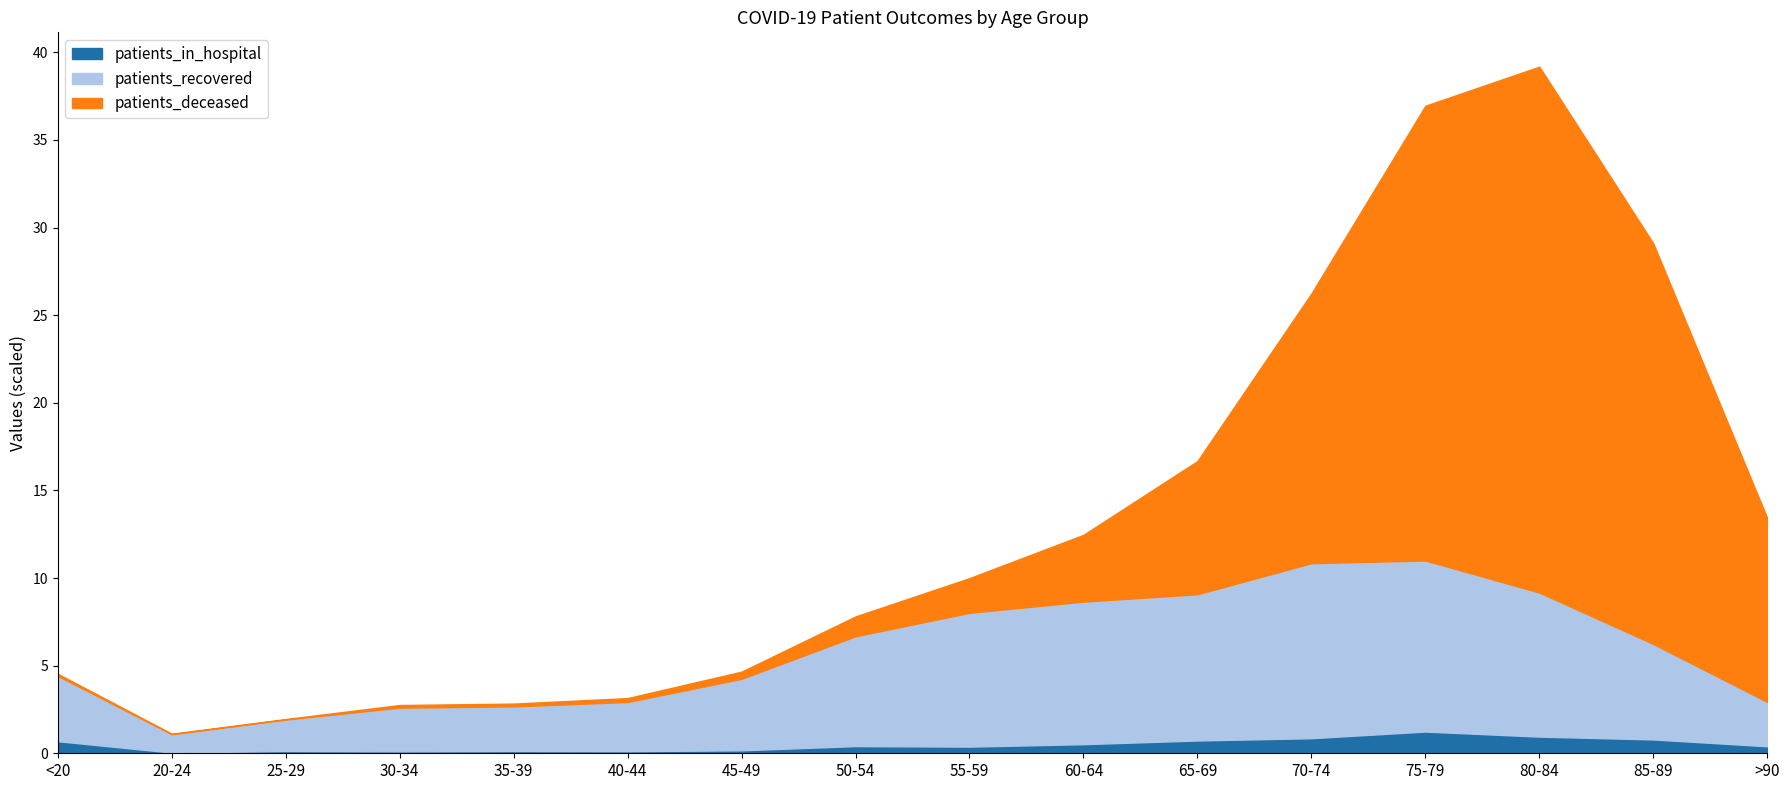

What position from the left is >90?

16